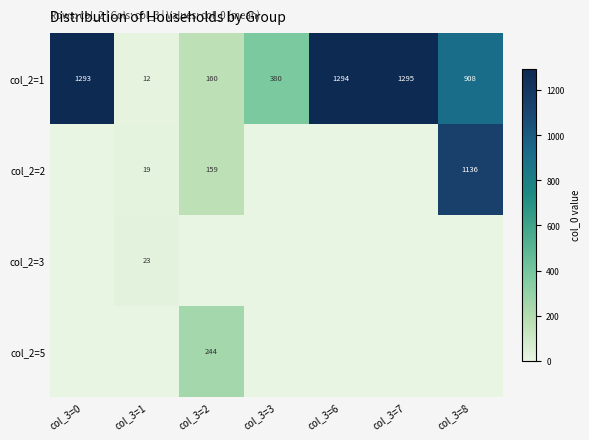

Is it true that col_2=2 equals 1853 at col_3=8?

False